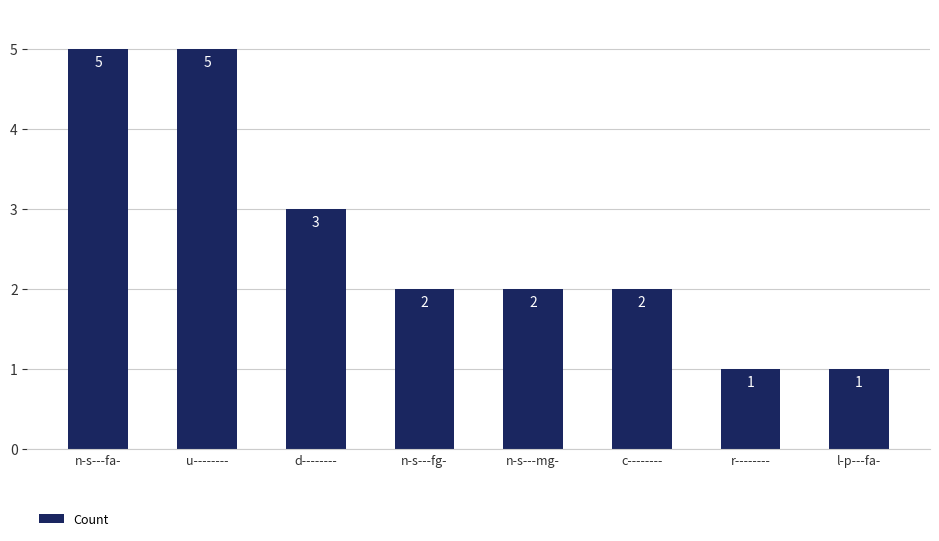

Reading left to right, extract all data points from this chart.

5	5	3	2	2	2	1	1